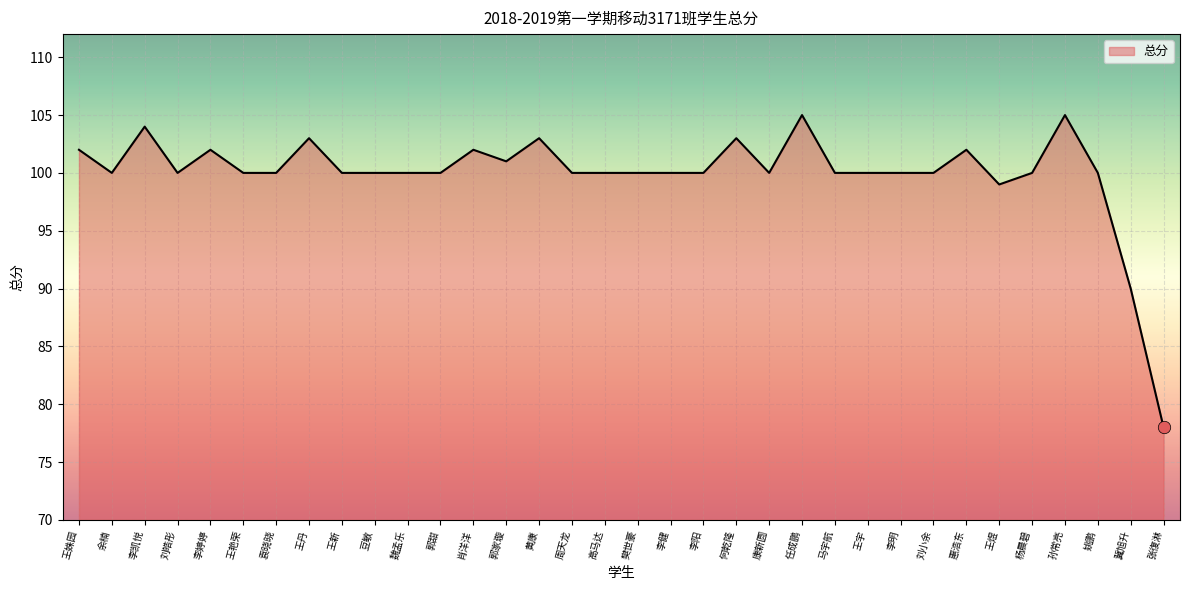

What is the ratio of the value at 刘小余 to the value at 张復淋?

1.3